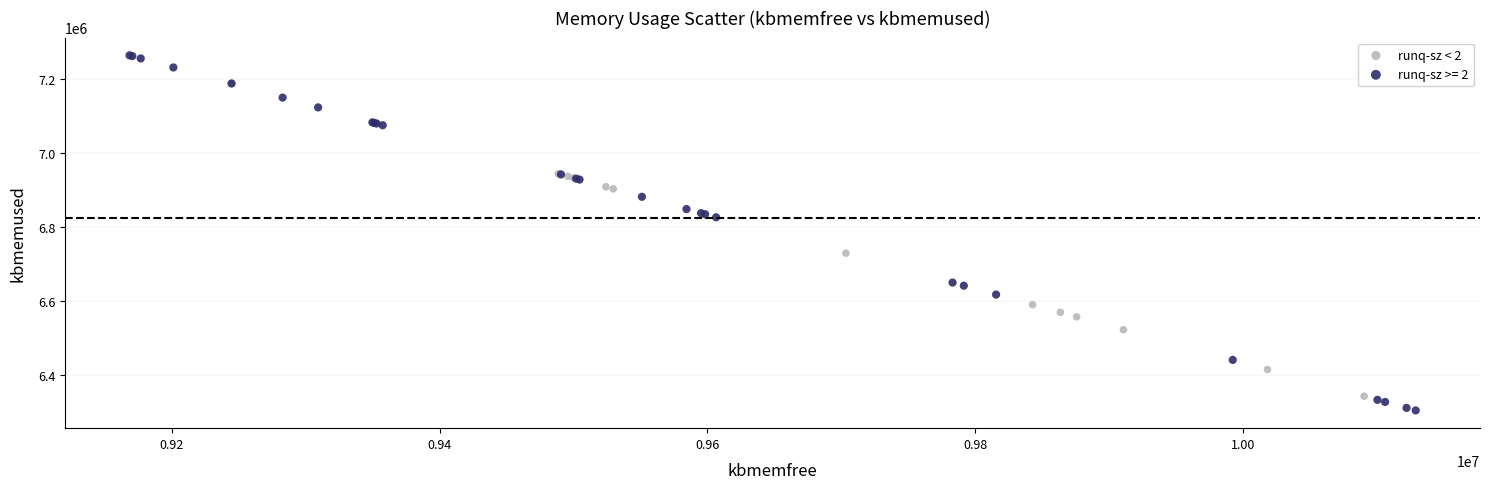

Which series reaches the maximum Y coordinate?

runq-sz >= 2